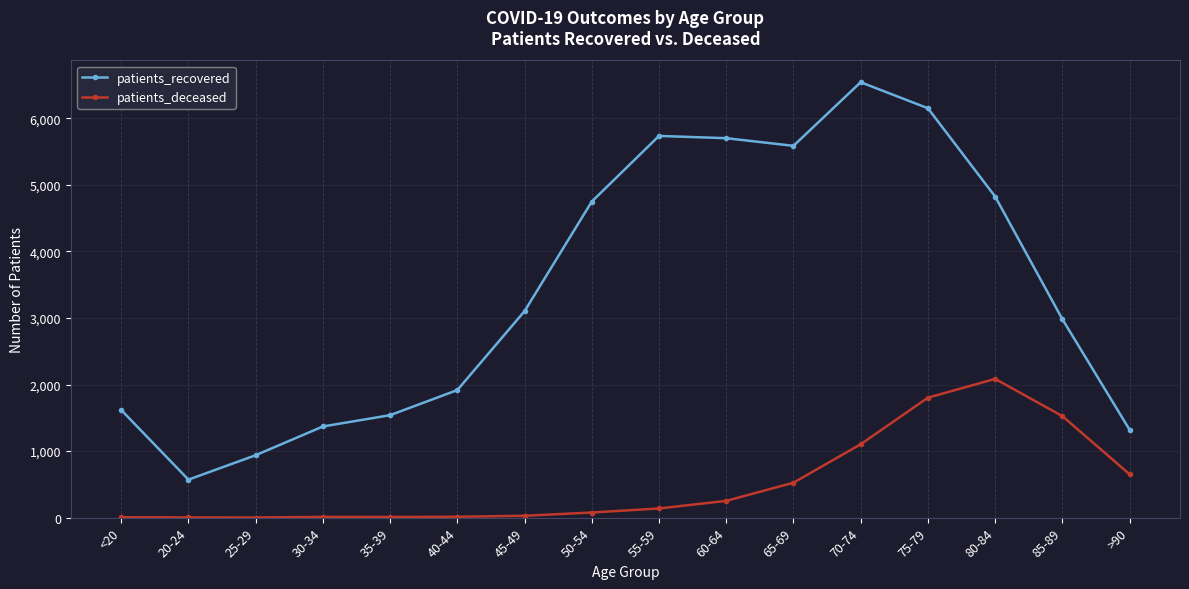

Is the value of patients_deceased at 70-74 greater than the value of patients_recovered at 35-39?

No